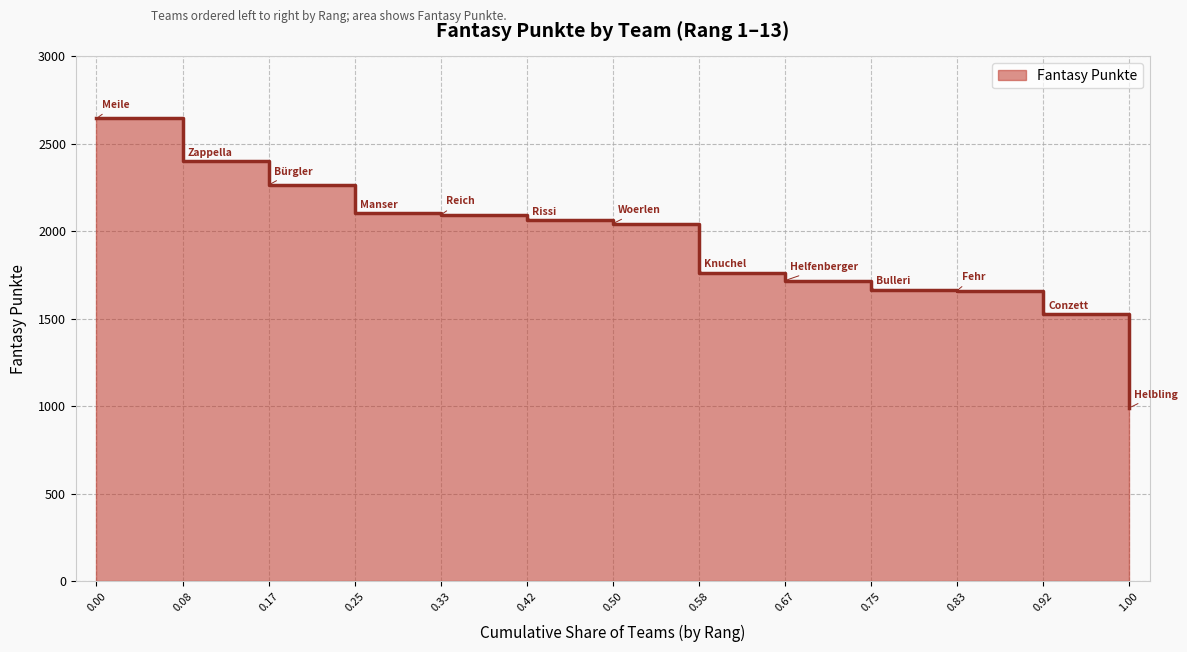

At which label does the data first exceed 2044?

Meile